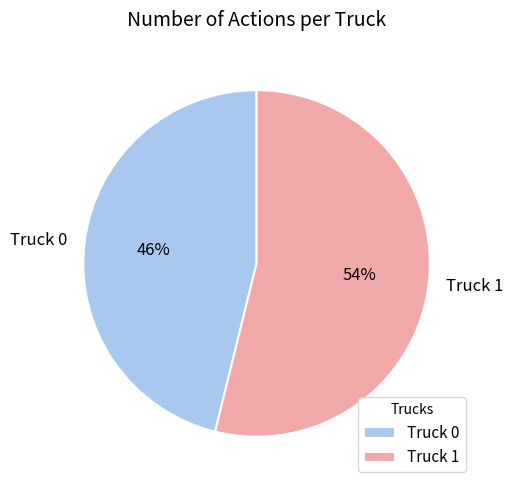

True or false: Truck 1 accounts for 54% of the total.

True